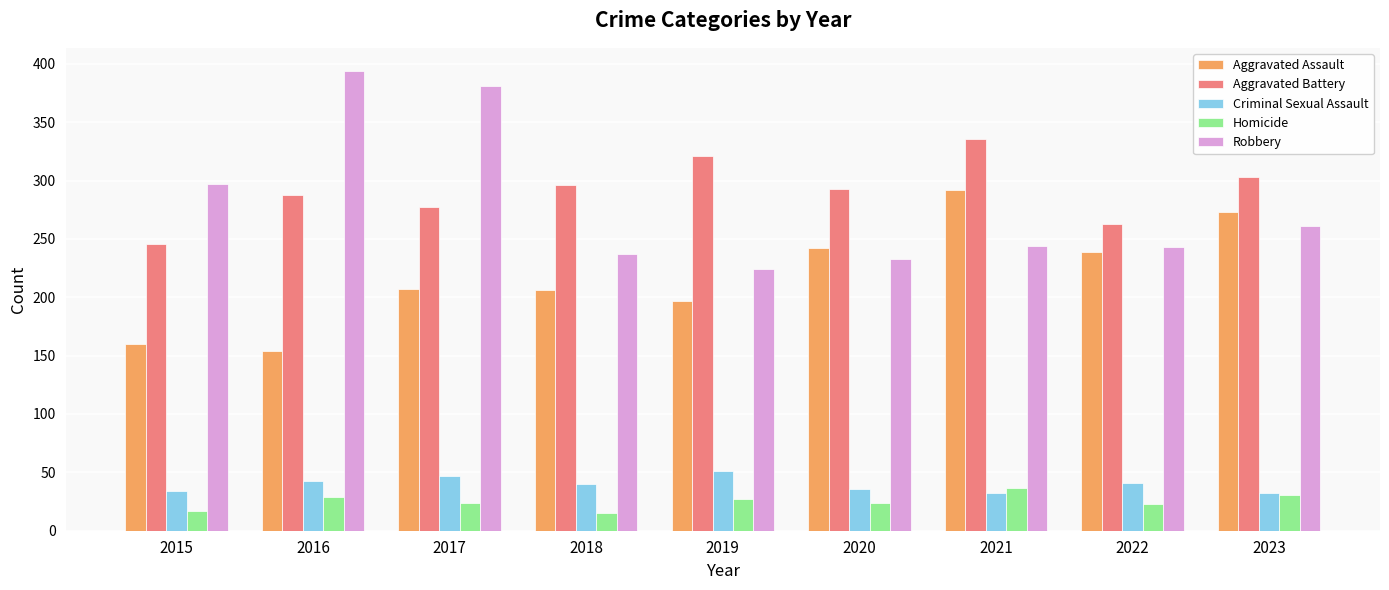

What is the value of the Criminal Sexual Assault bar at the 4th from the left?

40